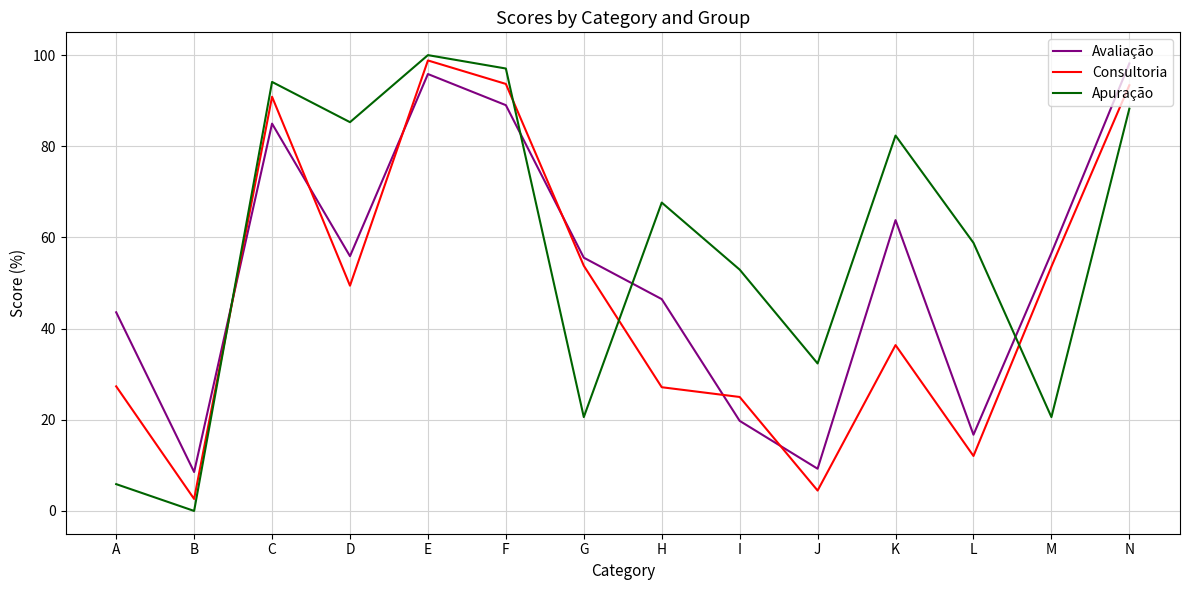

Which category has the highest value in the Apuração series?

E